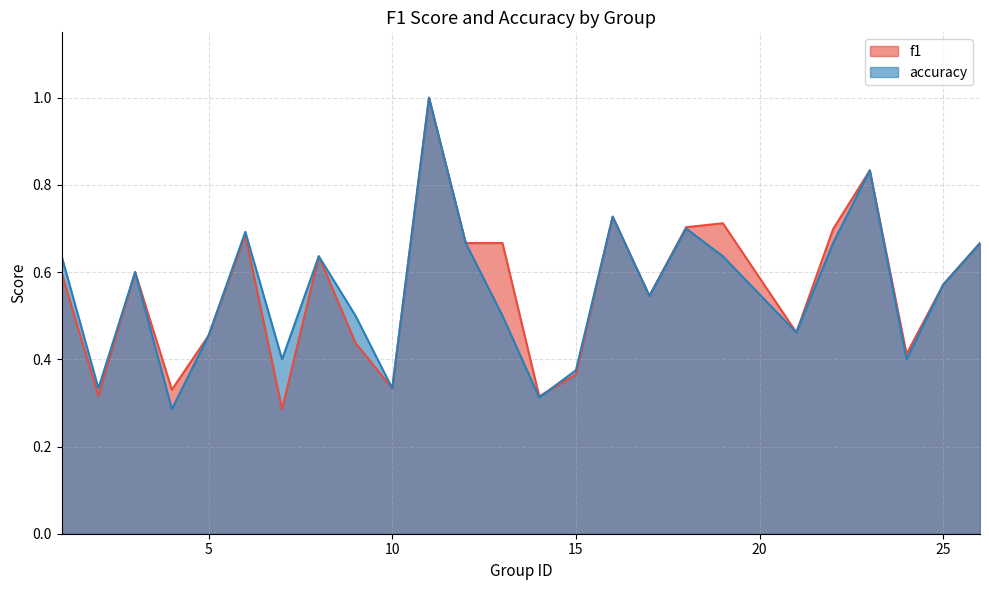

What is the value of the f1 point at the 15th from the left?

0.4